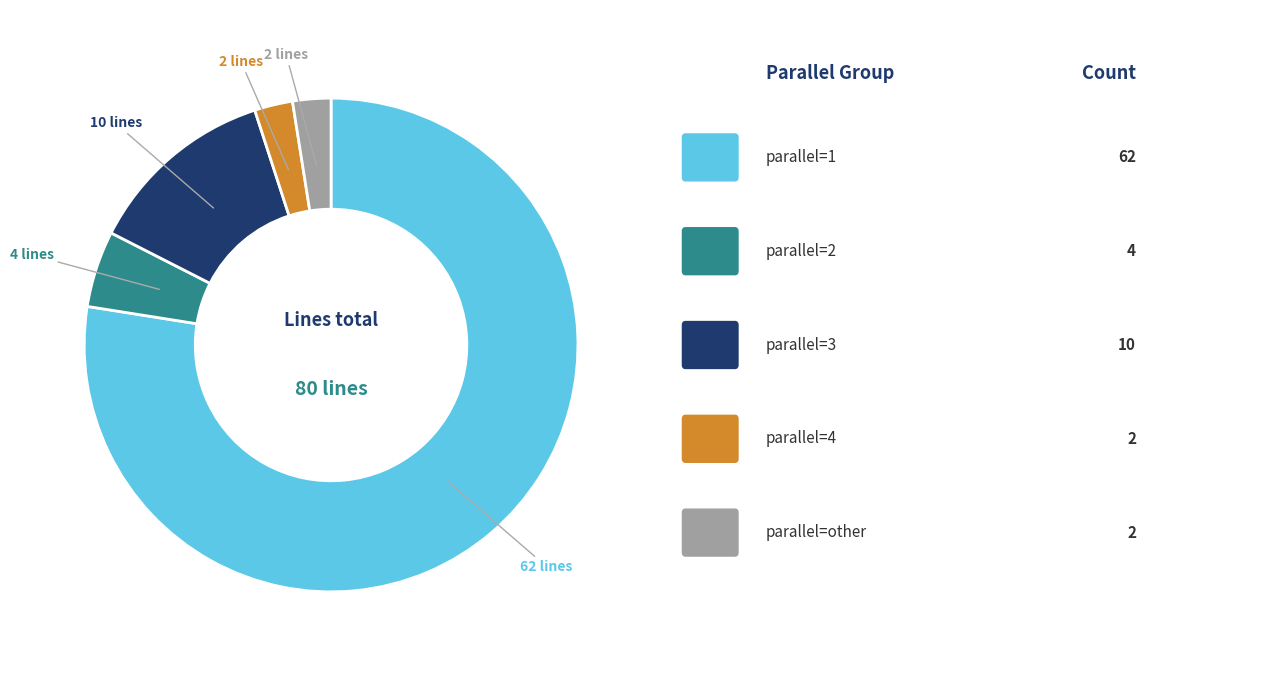

Is there a majority slice in this chart?

Yes